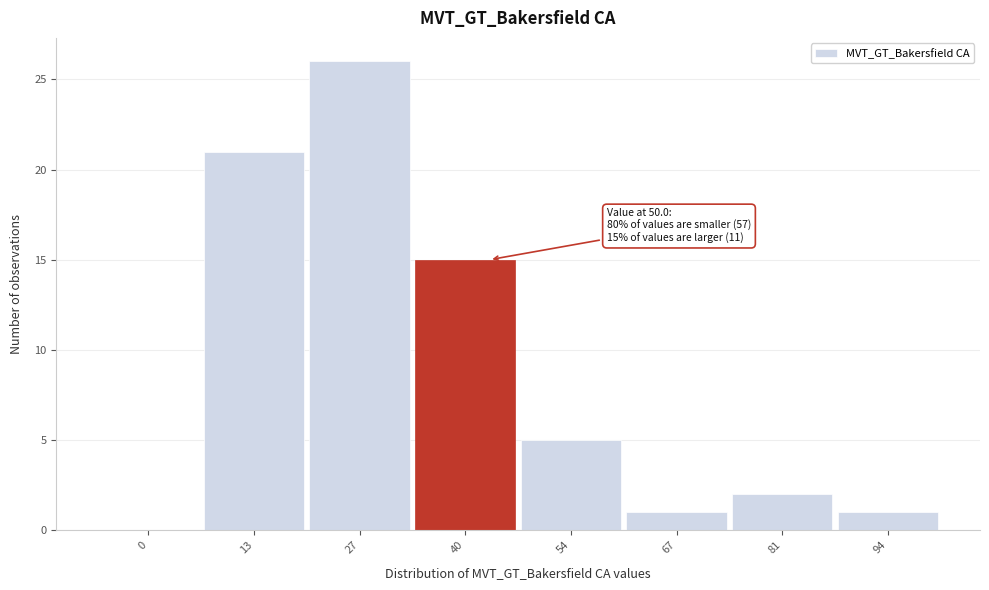

Reading left to right, what are all the values shown in this chart?

0=0	13=21	27=26	40=15	54=5	67=1	81=2	94=1